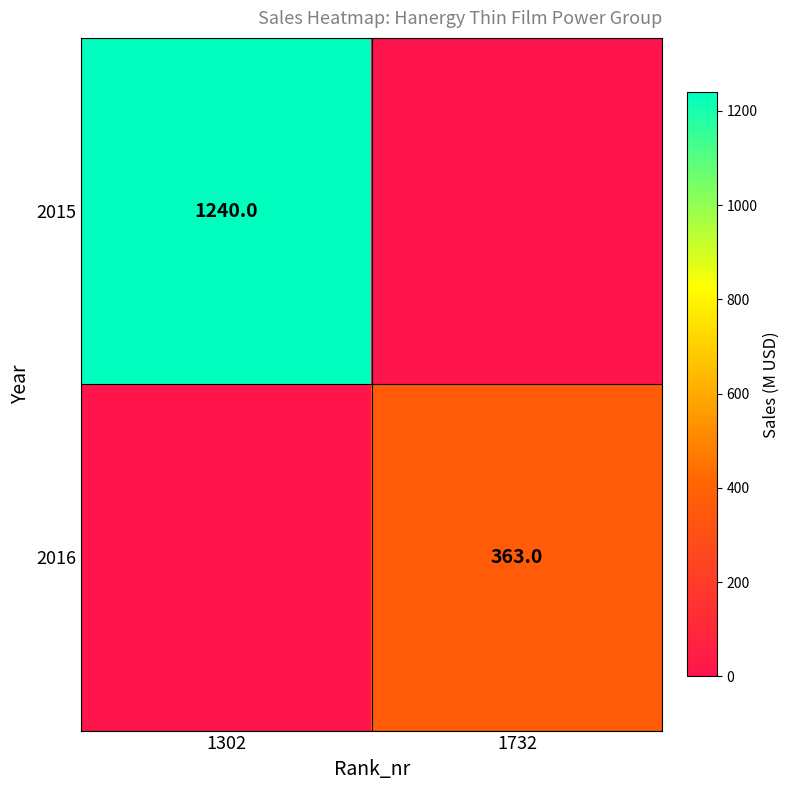

The 2015 series shows 1921 at 1302. True or false?

False